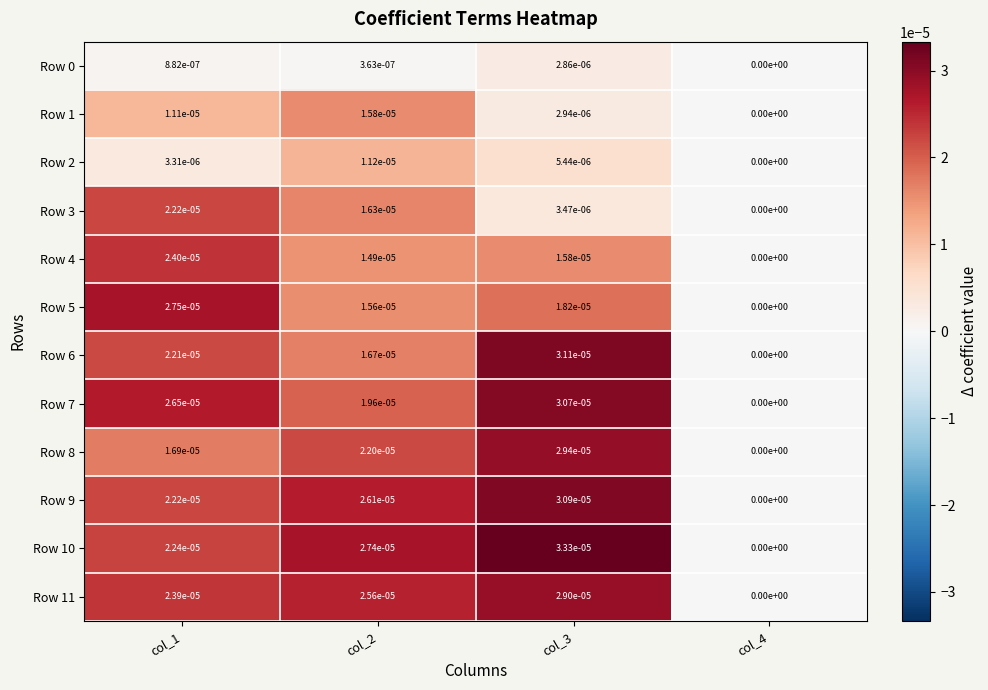

Which series has the largest total across all categories?

Row 10